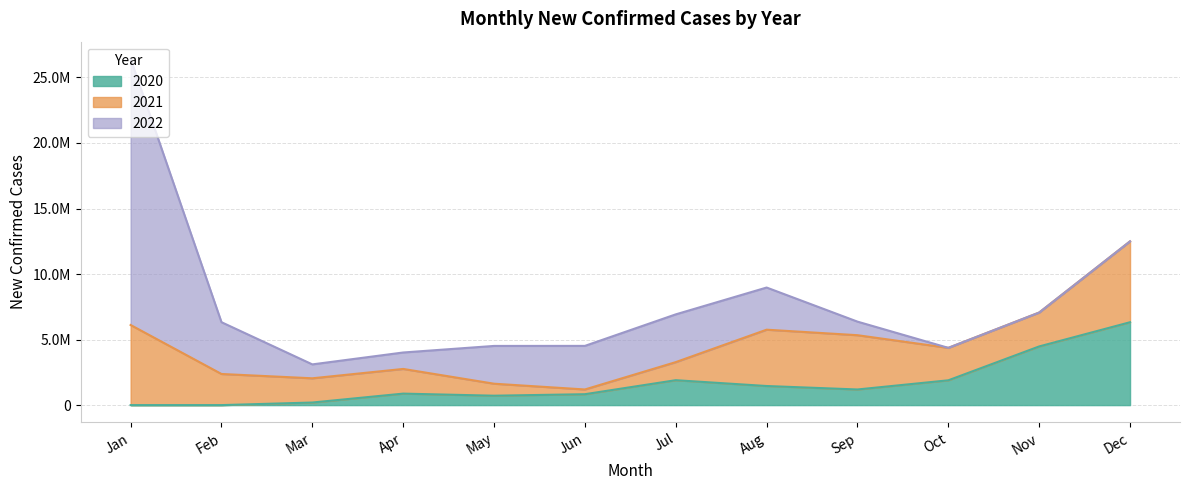

In 2020, how many points are higher than both neighbors (excluding endpoints)?

2